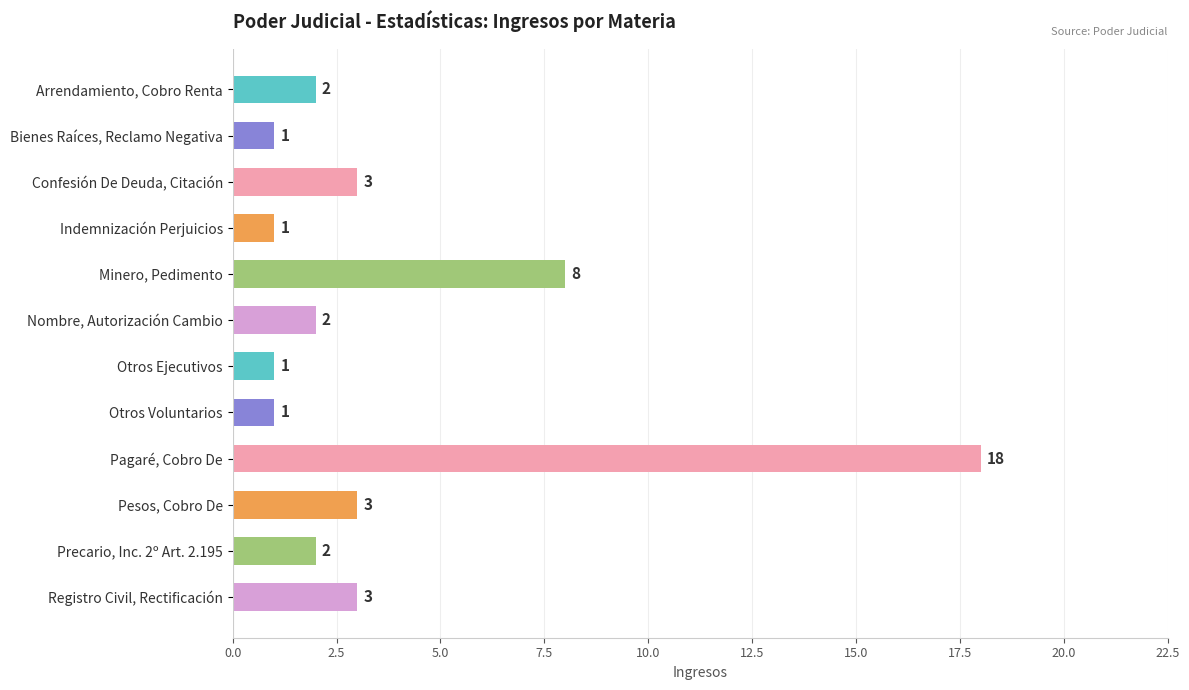

Approximately how many times larger is the value at Confesión De Deuda, Citación compared to Otros Ejecutivos?

3.0